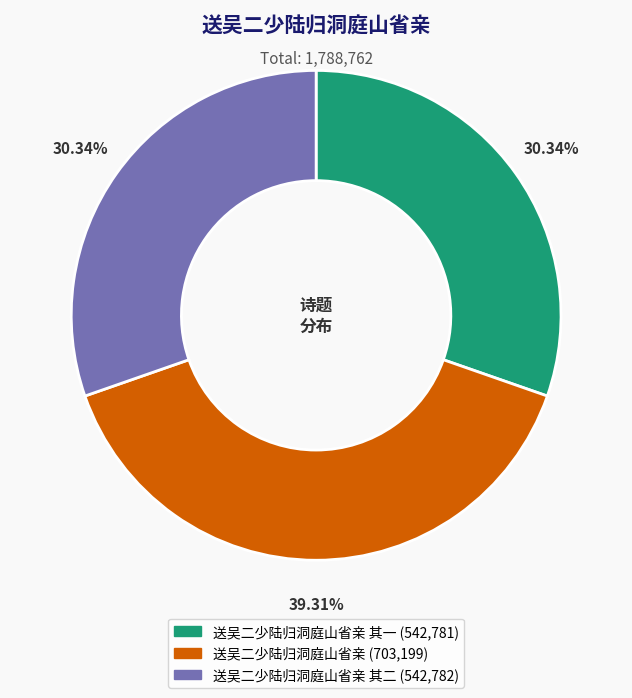

Is there any slice that represents more than half of the pie?

No